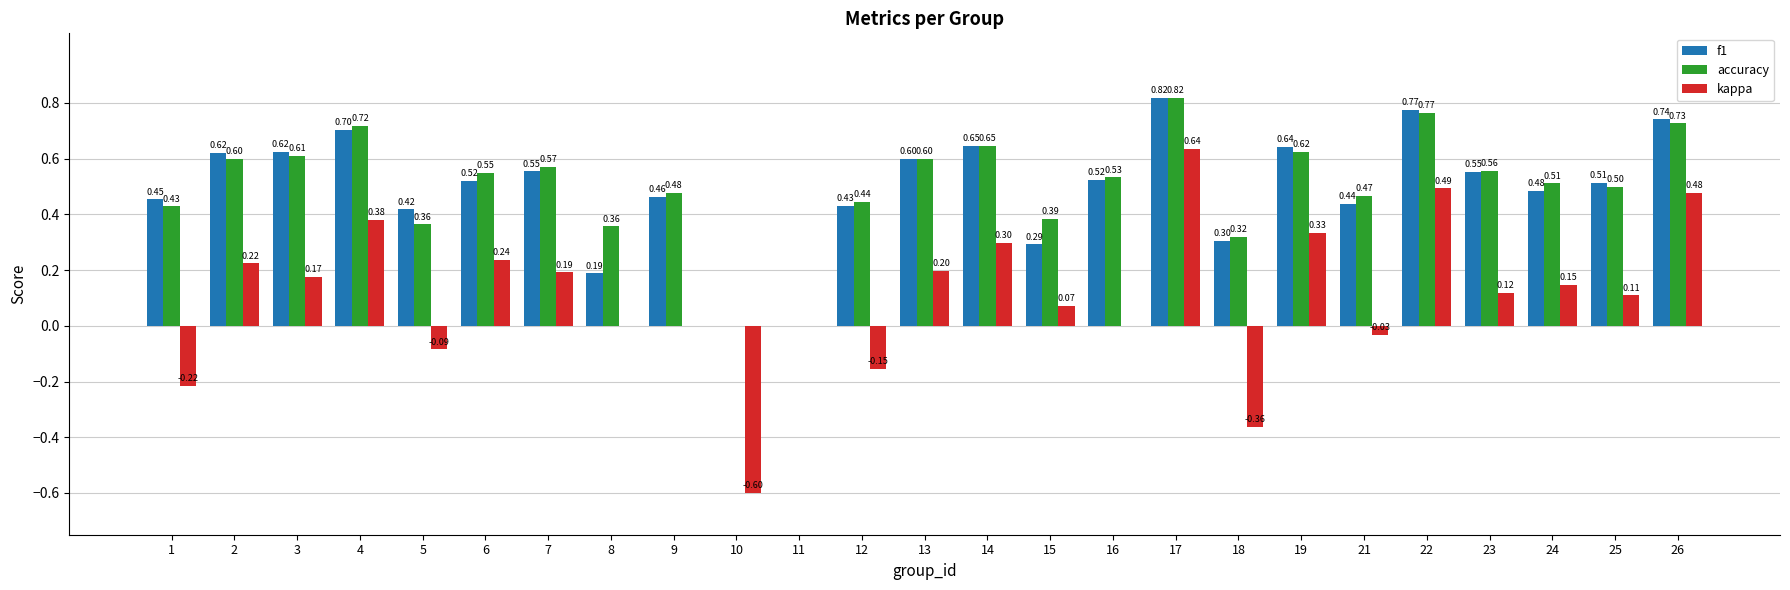

Which series changed the most between 4 and 16?

kappa